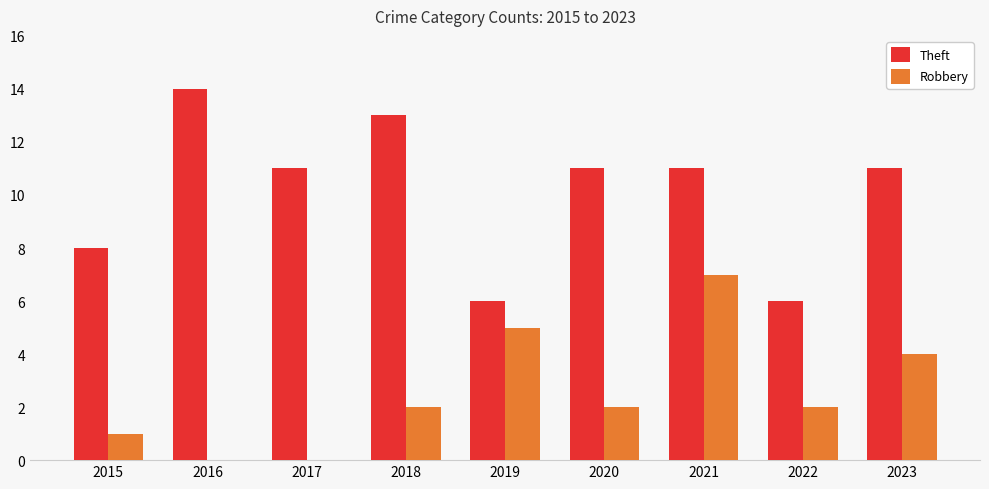

What is the total value across all series at 2019?

11